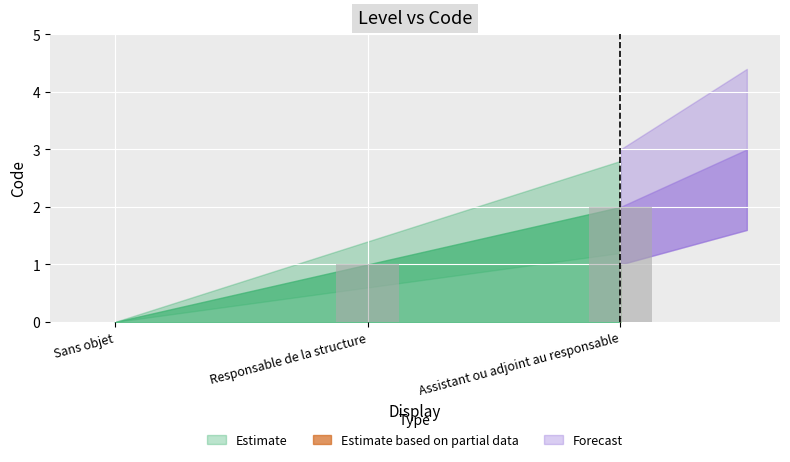

What is the sum of the values at Assistant ou adjoint au responsable and Responsable de la structure?

3